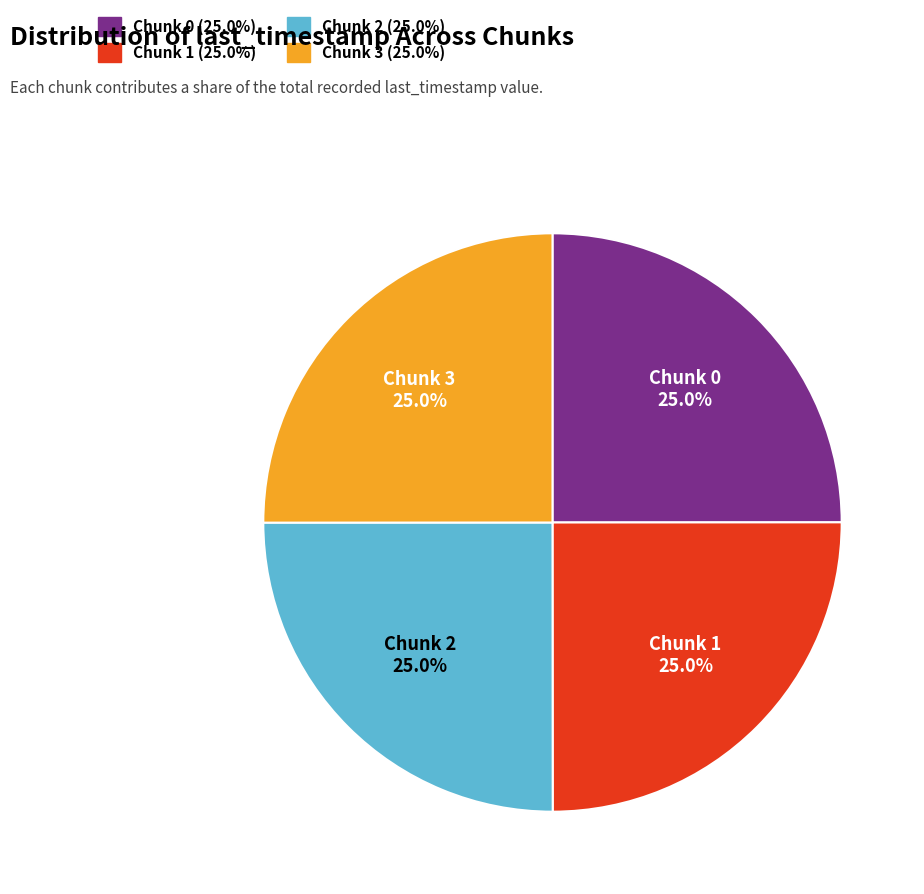

Approximately how many times larger is the value at Chunk 3 compared to Chunk 0?

1.0